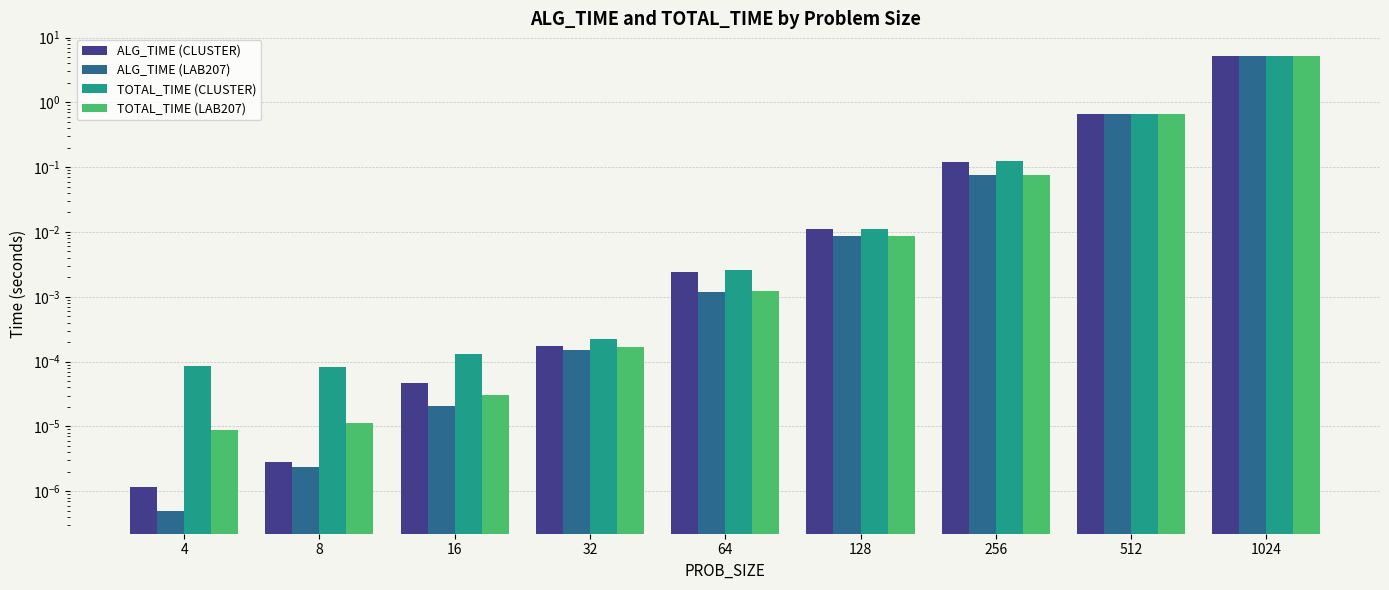

Reading left to right, transcribe all the data shown in this chart.

ALG_TIME (CLUSTER): 0.0	0.0	0.0	0.0	0.0	0.0	0.1	0.7	5.1
ALG_TIME (LAB207): 0.0	0.0	0.0	0.0	0.0	0.0	0.1	0.7	5.2
TOTAL_TIME (CLUSTER): 0.0	0.0	0.0	0.0	0.0	0.0	0.1	0.7	5.2
TOTAL_TIME (LAB207): 0.0	0.0	0.0	0.0	0.0	0.0	0.1	0.7	5.2